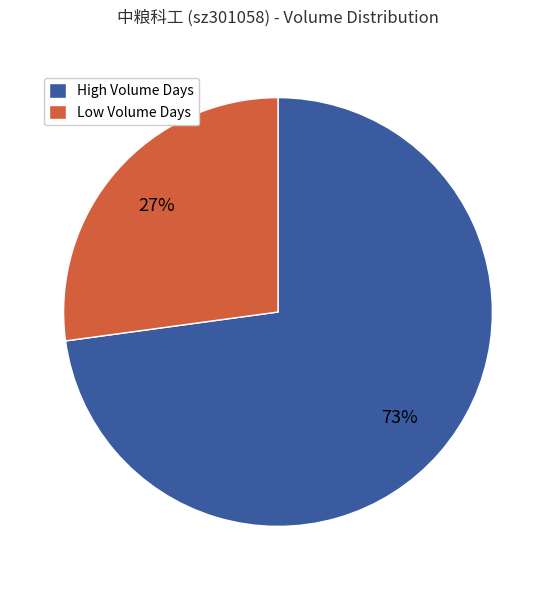

True or false: Low Volume Days accounts for 27% of the total.

True